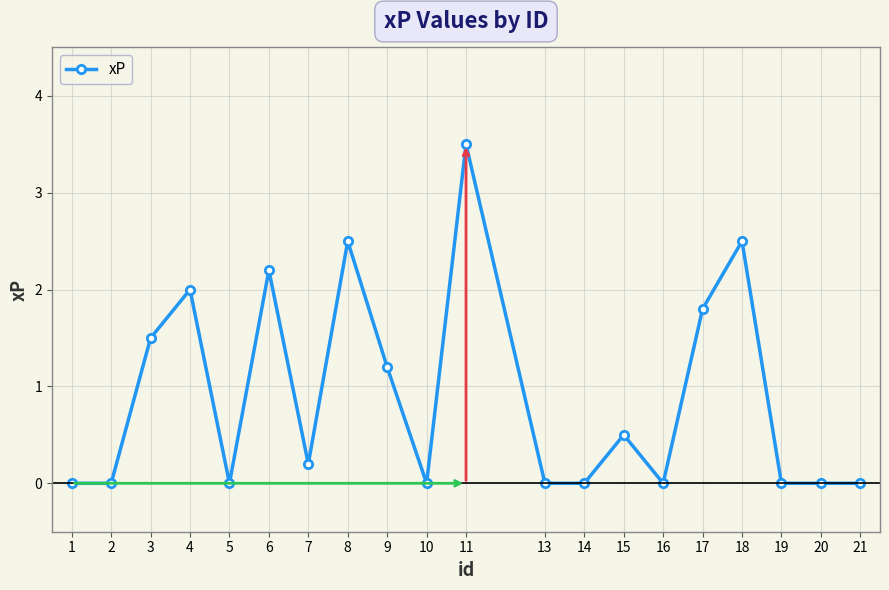

The chart shows a value of 2.2 at 13. True or false?

False